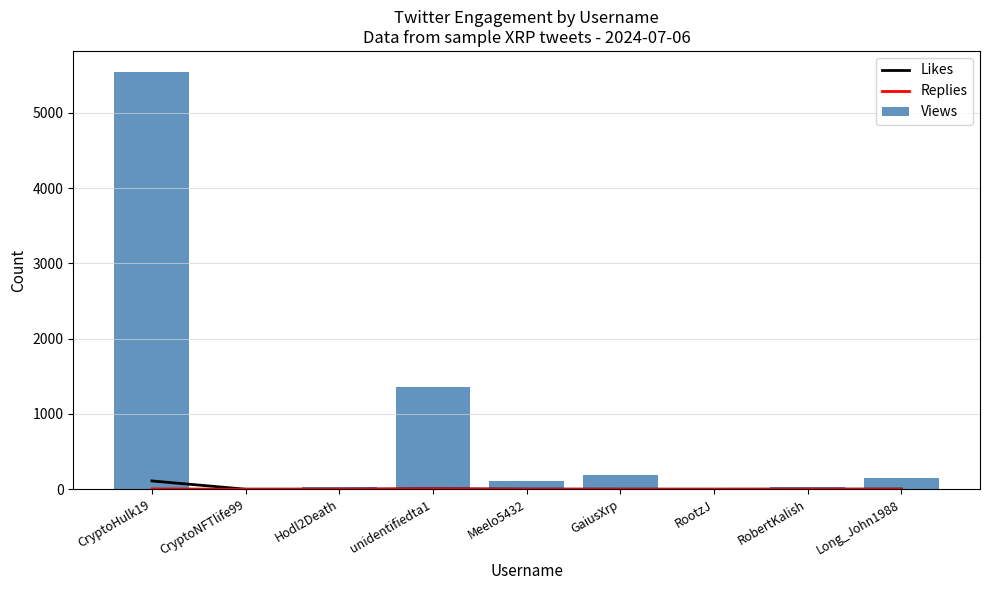

What is the label of the 6th bar from the right?

unidentifiedta1